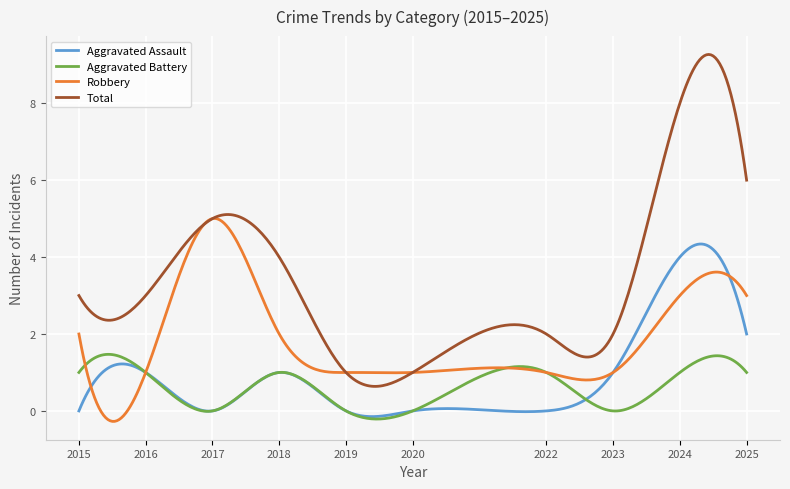

True or false: Aggravated Assault and Total cross at least once.

False